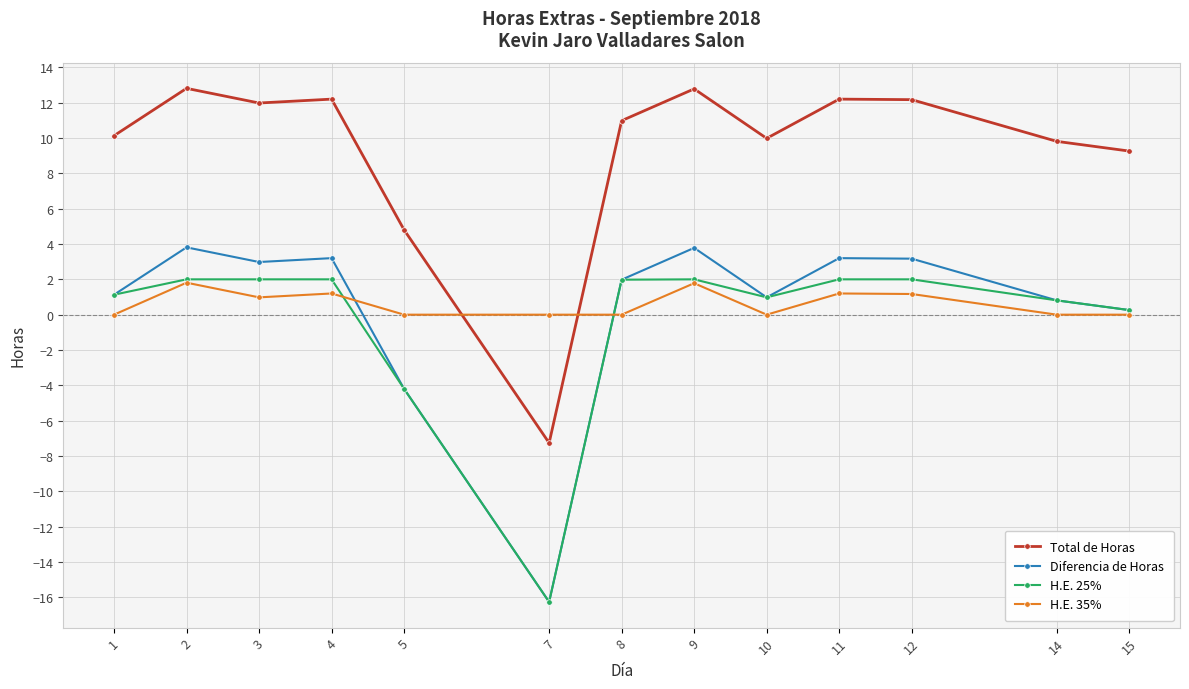

What is the maximum value shown in the chart?

12.8